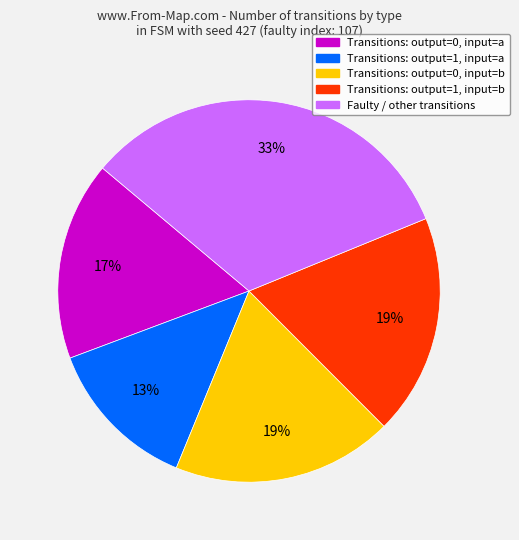

What is the largest slice in the pie chart?

Faulty / other transitions